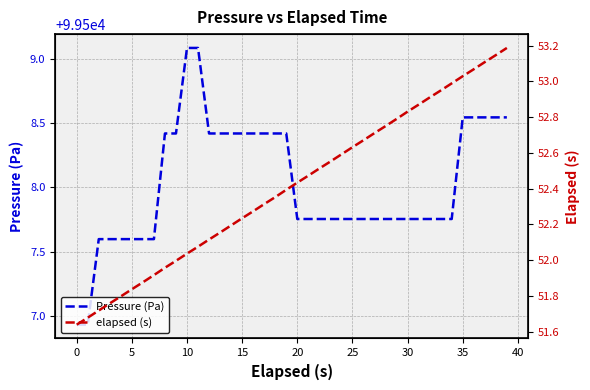

How many lines are shown in the chart?

2